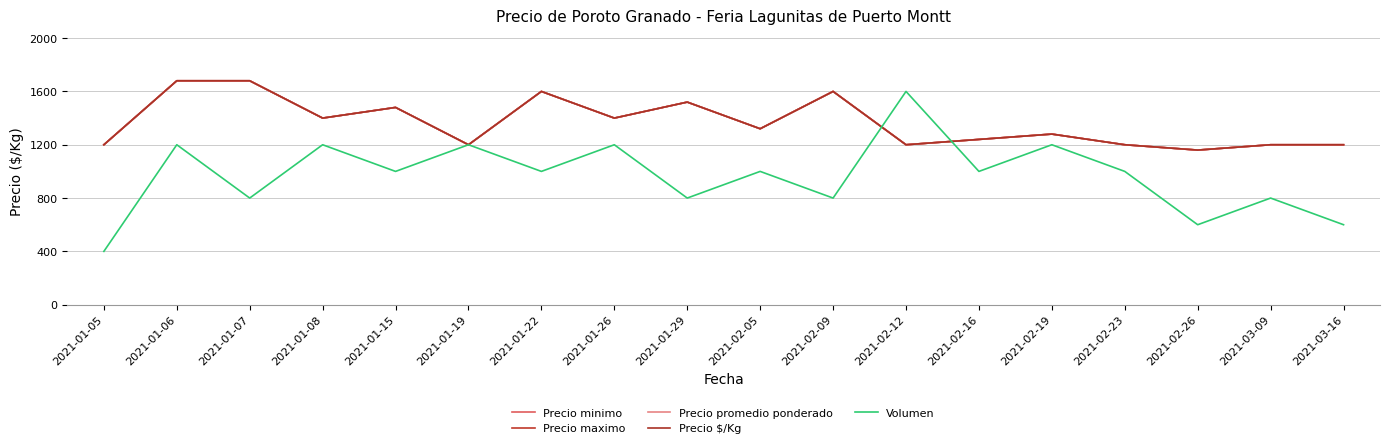

Where is Volumen nearest to the value 1000?

2021-01-15